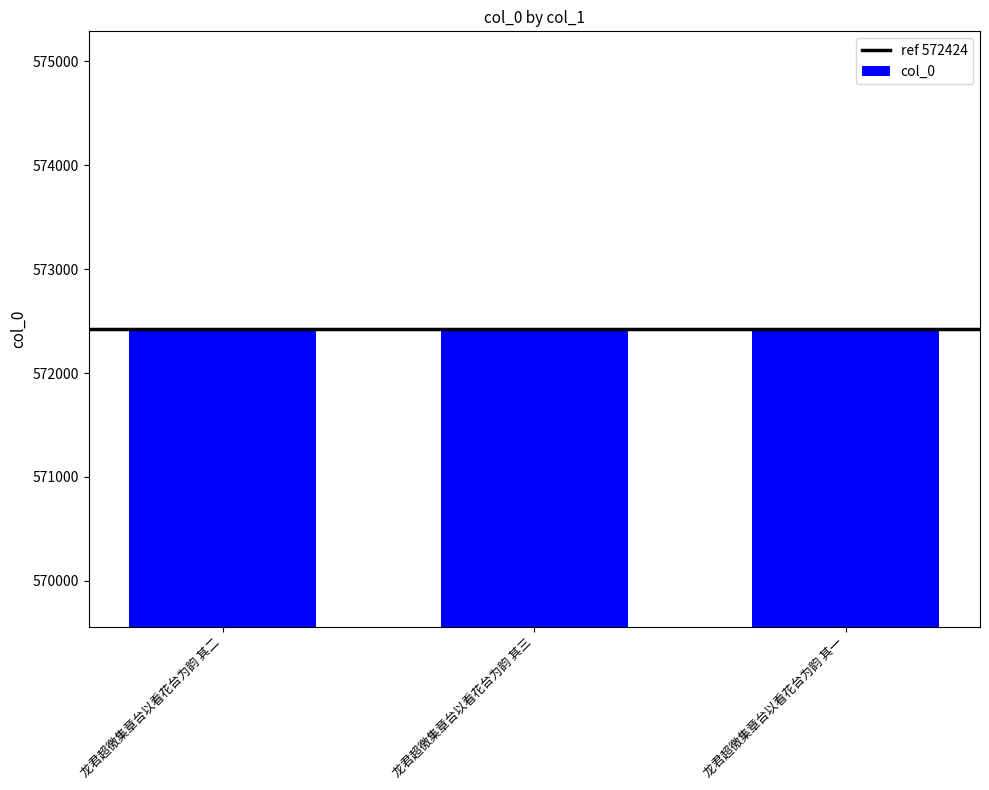

What is the greatest value displayed?

572425